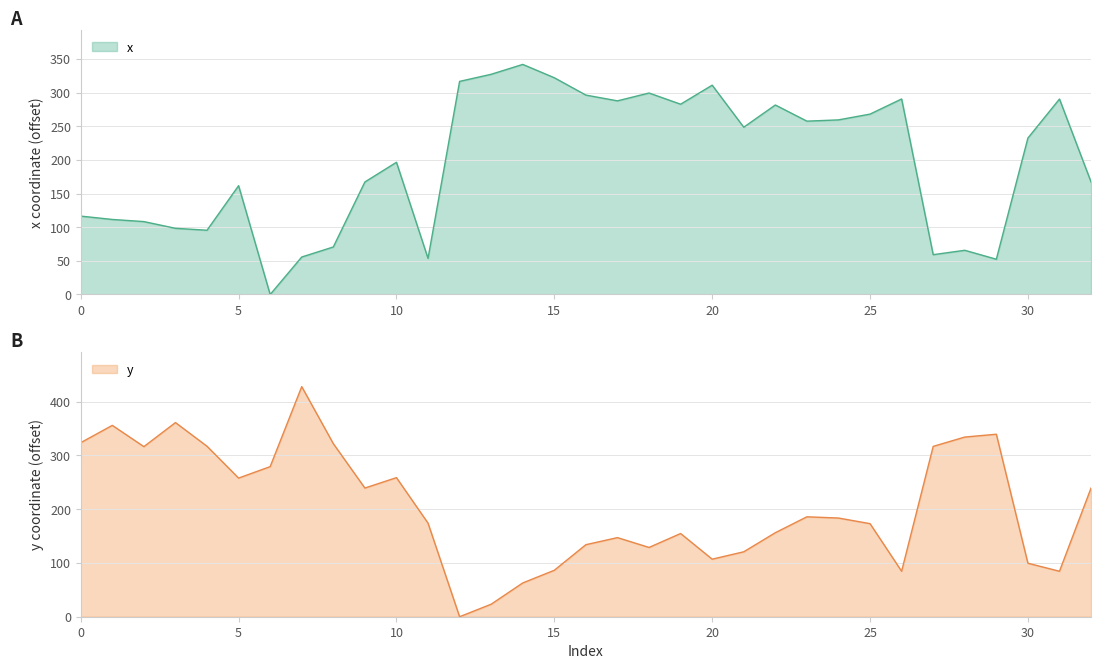

How many values in the y series exceed 183?

17